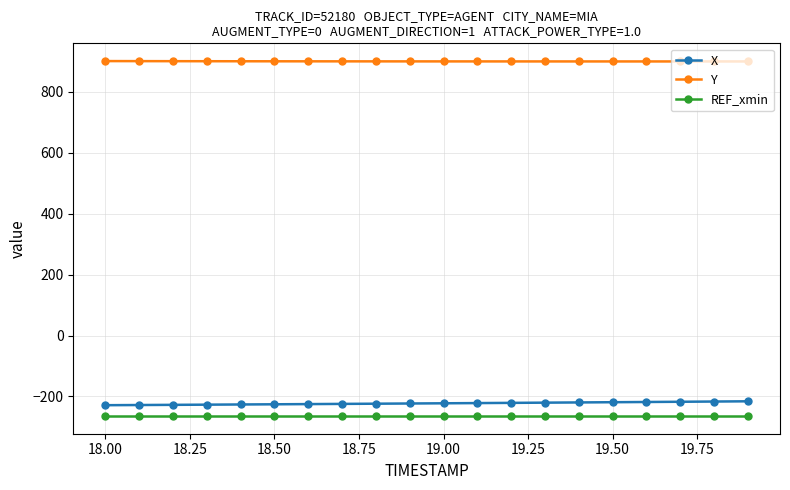

Which series has the largest total across all categories?

Y